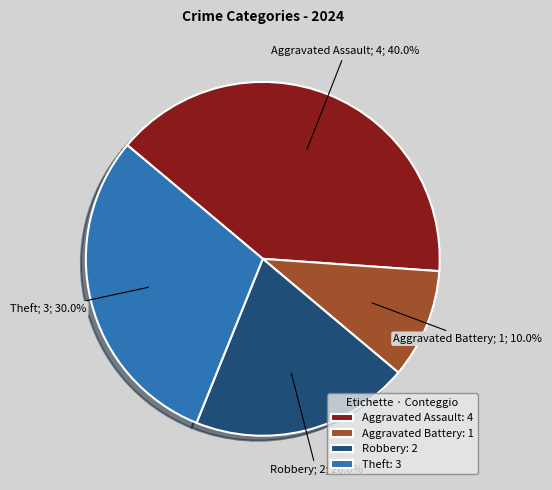

Between Robbery and Theft, which is larger?

Theft